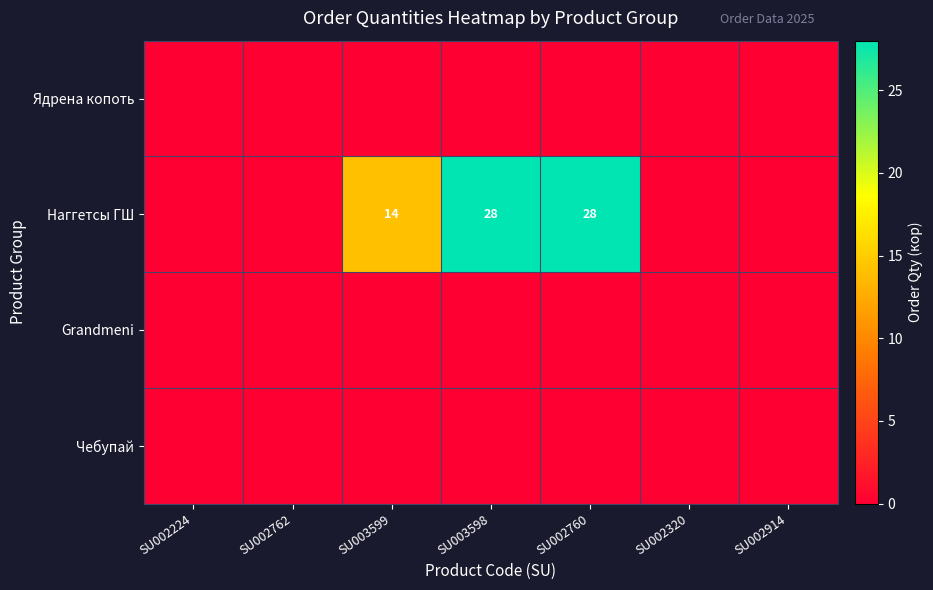

How many data points does each series have?

7